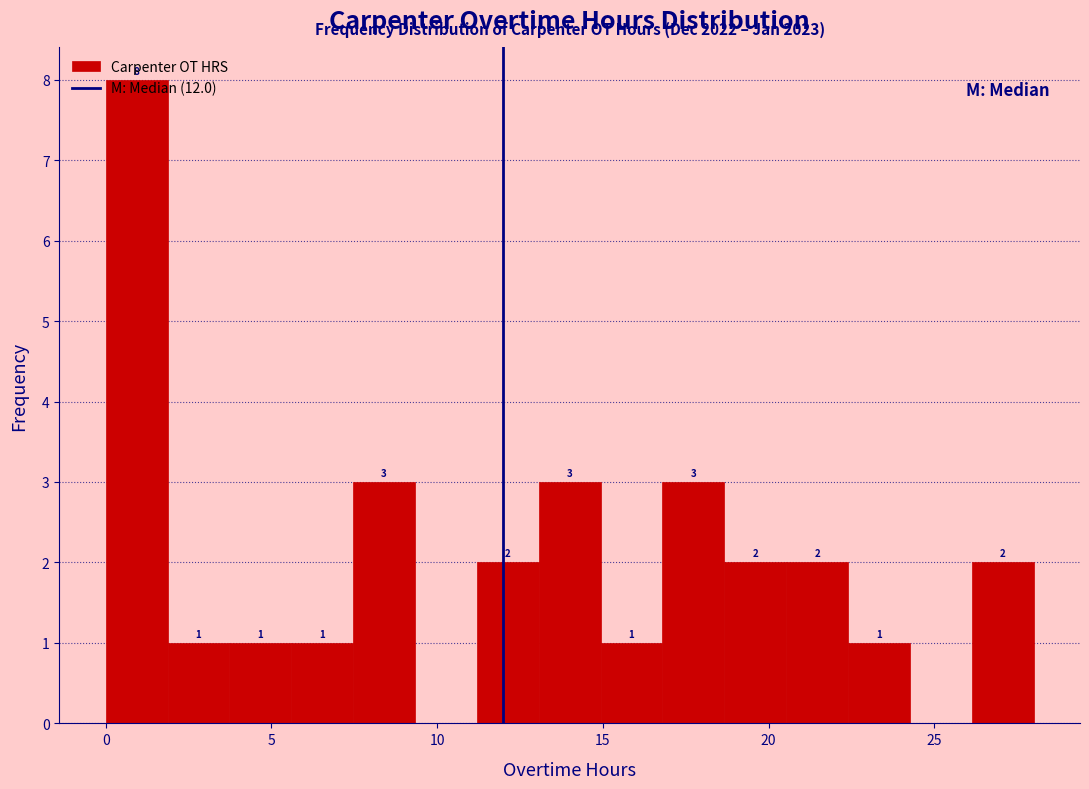

Around what value on the x-axis is the tallest bar? Give the approximate position of its centre, as read against the axis.

1.0